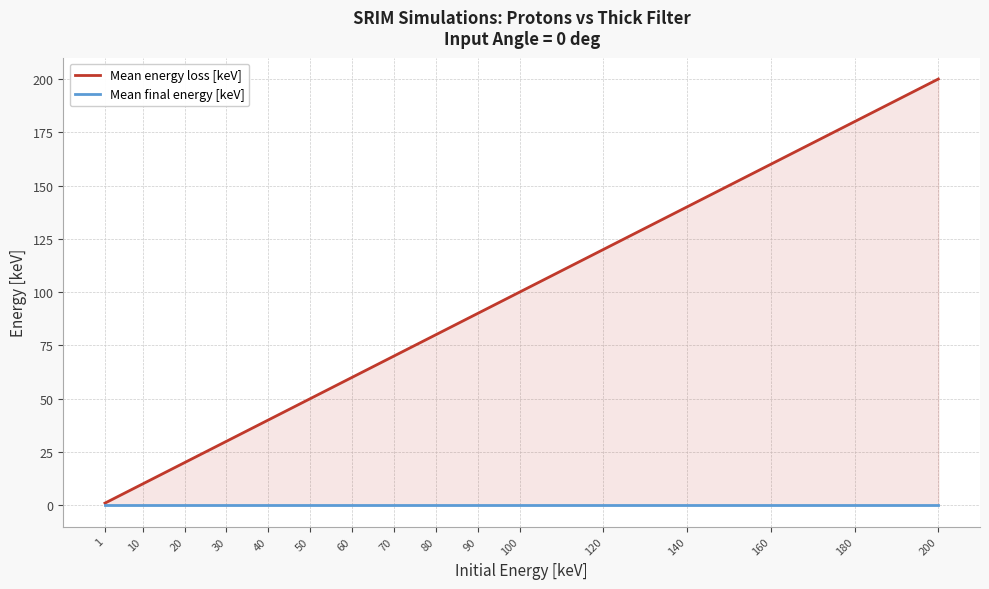

At which label is Mean energy loss [keV] closest to 100?

100